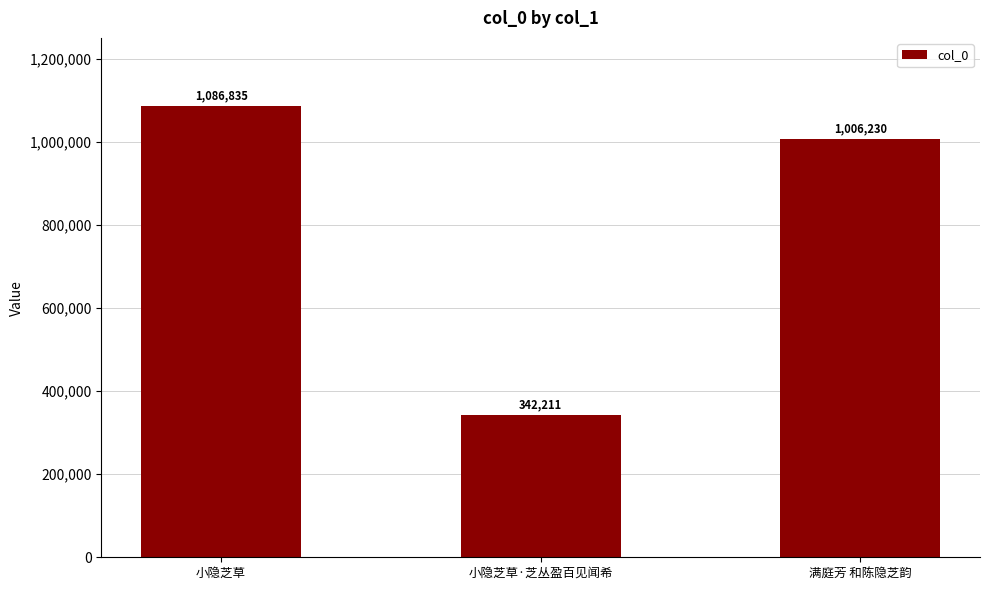

At which category does the chart reach its peak across all series?

小隐芝草